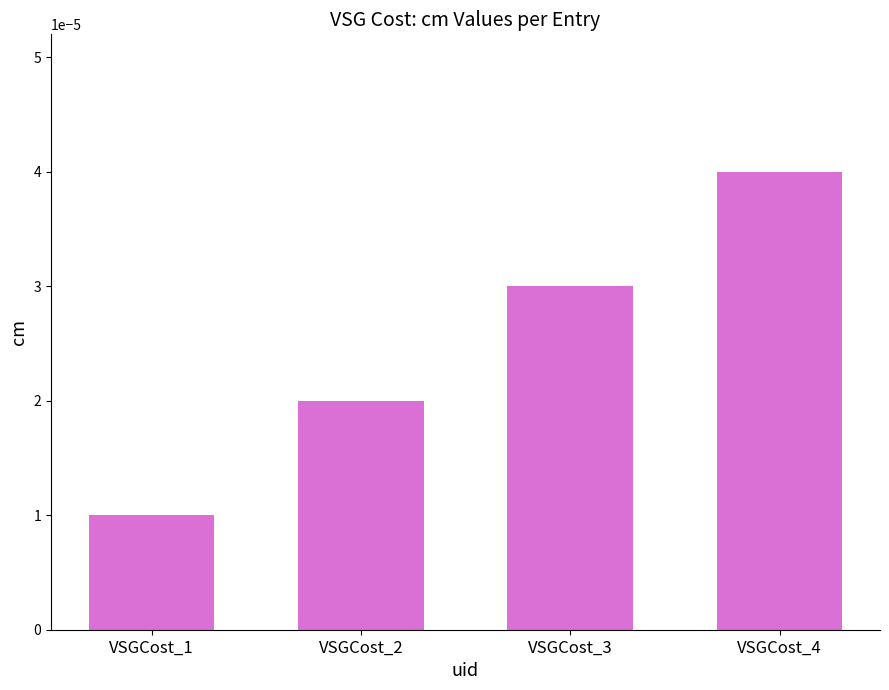

How many data points does each series have?

4